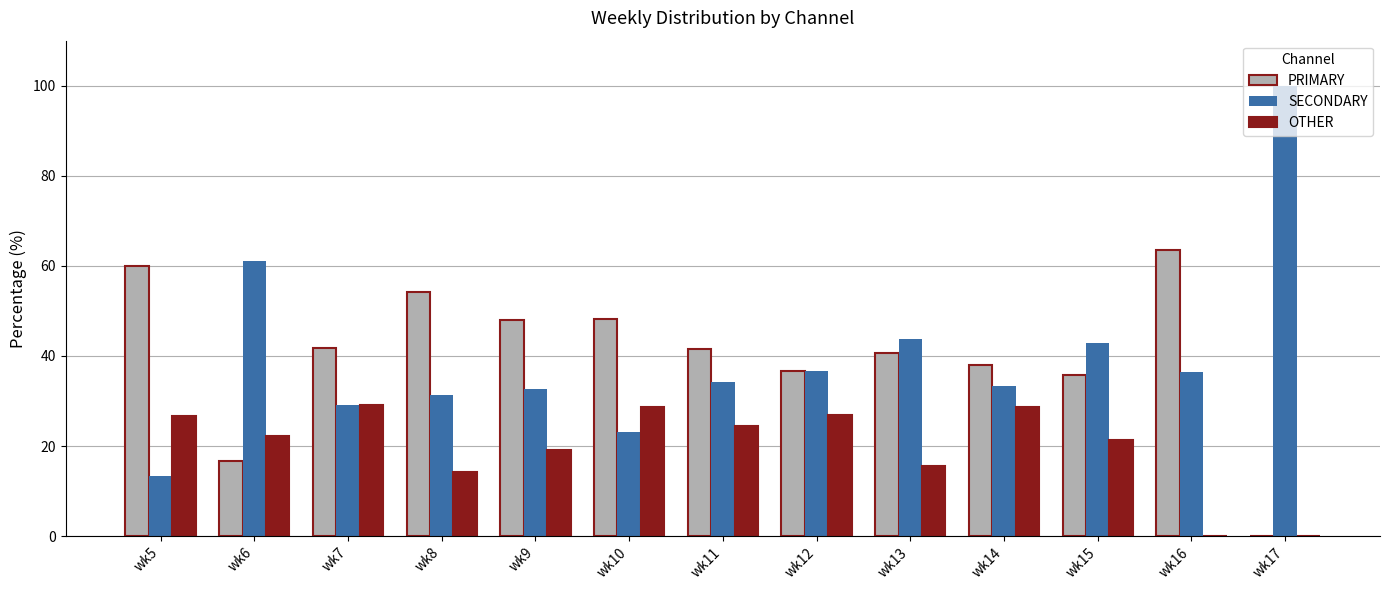

What are all the series names shown in the legend?

PRIMARY, SECONDARY, OTHER